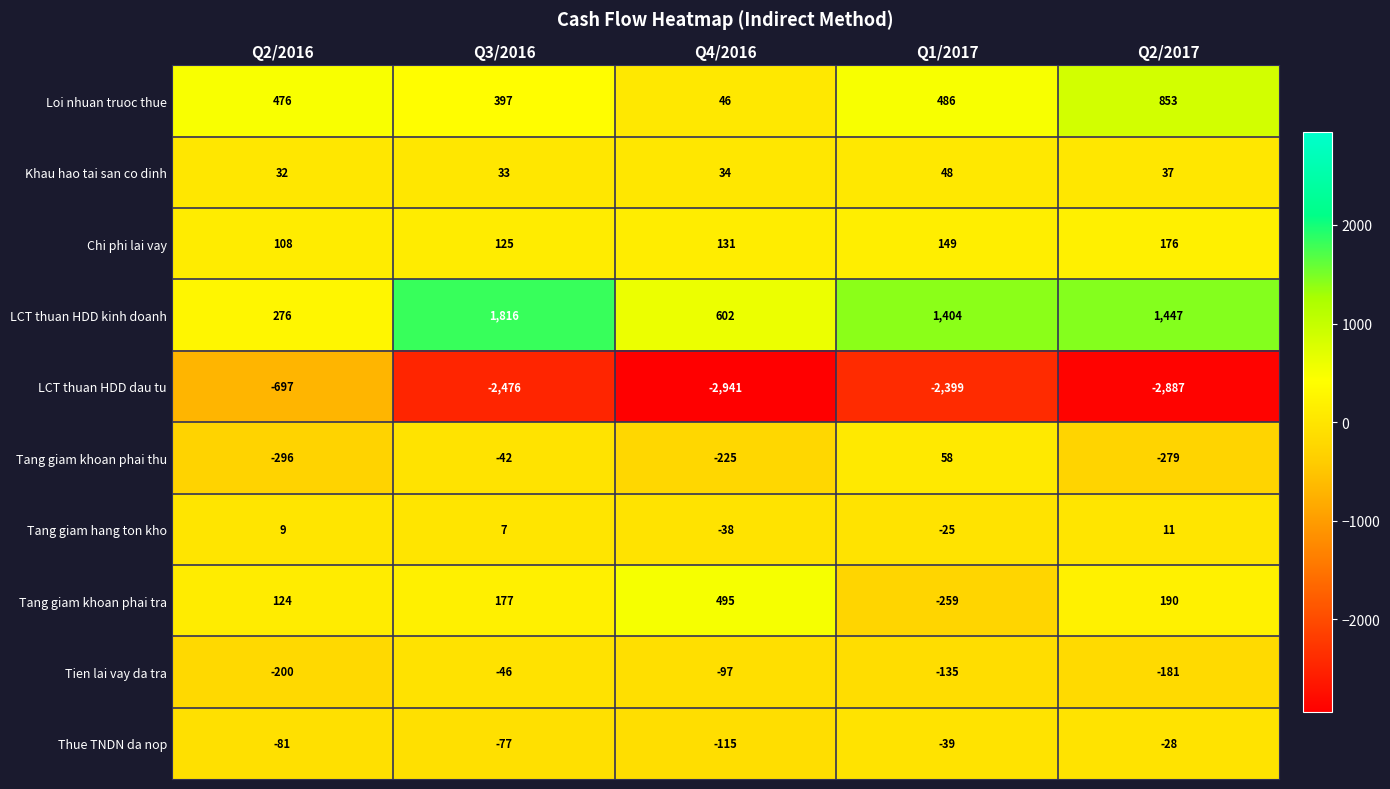

Read the Tien lai vay da tra value at Q2/2016.

-200